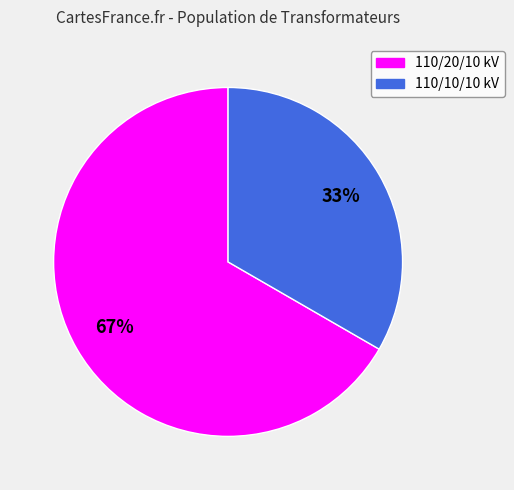

How many slices are in this pie chart?

2